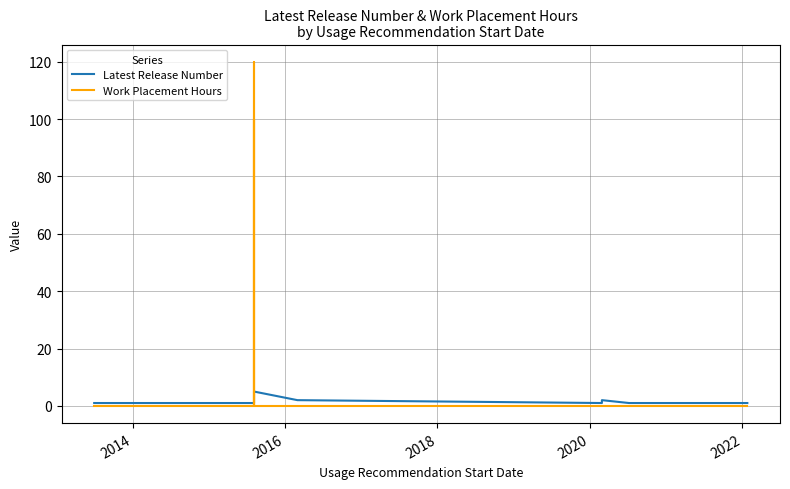

What is the value of the Latest Release Number point at the 8th from the left?

1